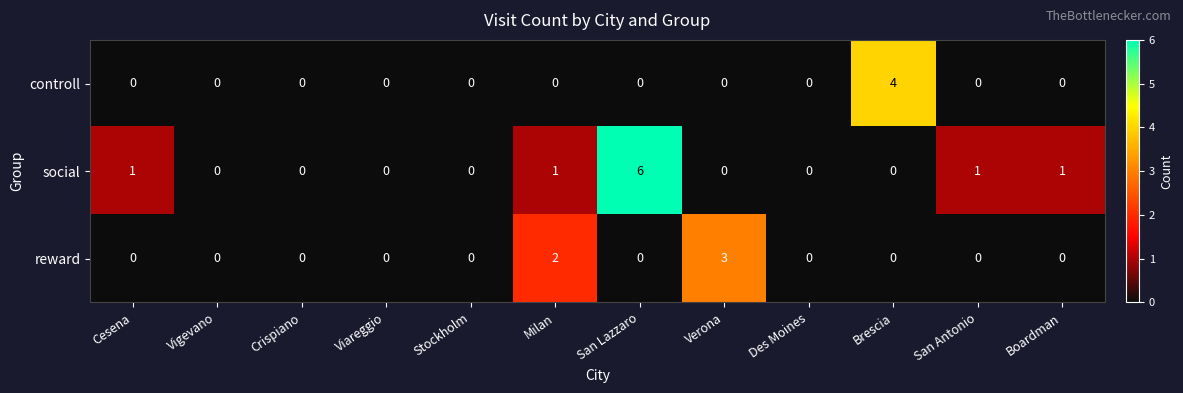

At which category is the sum across all series the highest?

San Lazzaro